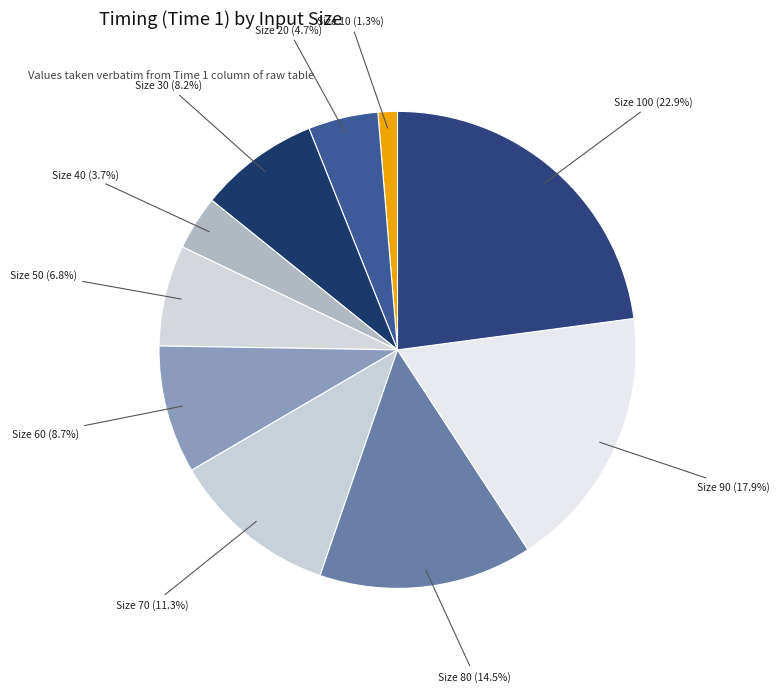

Which category has the smallest portion of the pie?

10